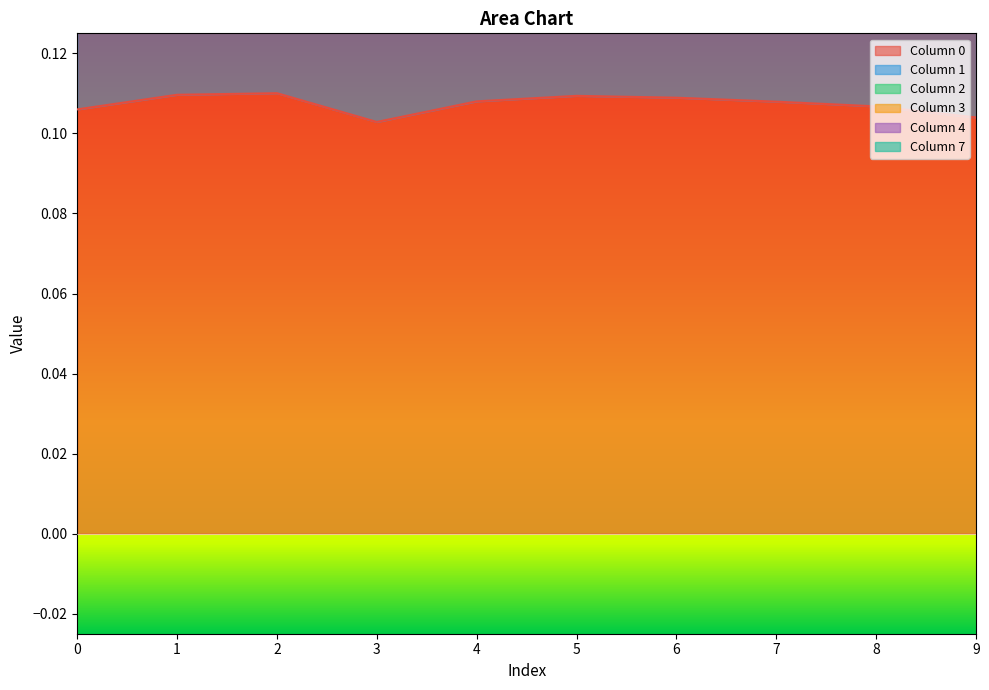

What is the difference between the highest and lowest values at 0?

0.1